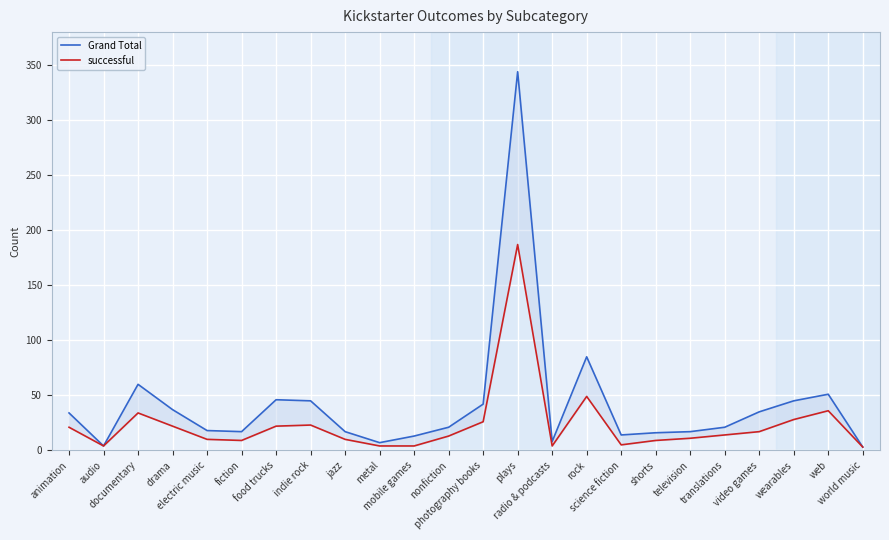

True or false: Grand Total and successful intersect in this chart.

False